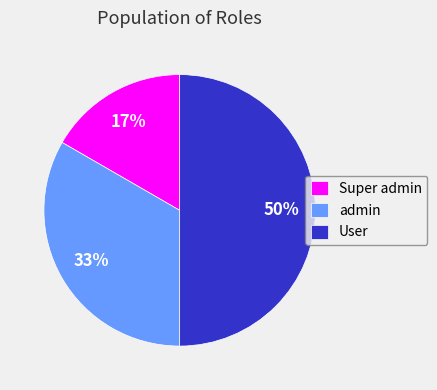

Between Super admin and User, which is larger?

User